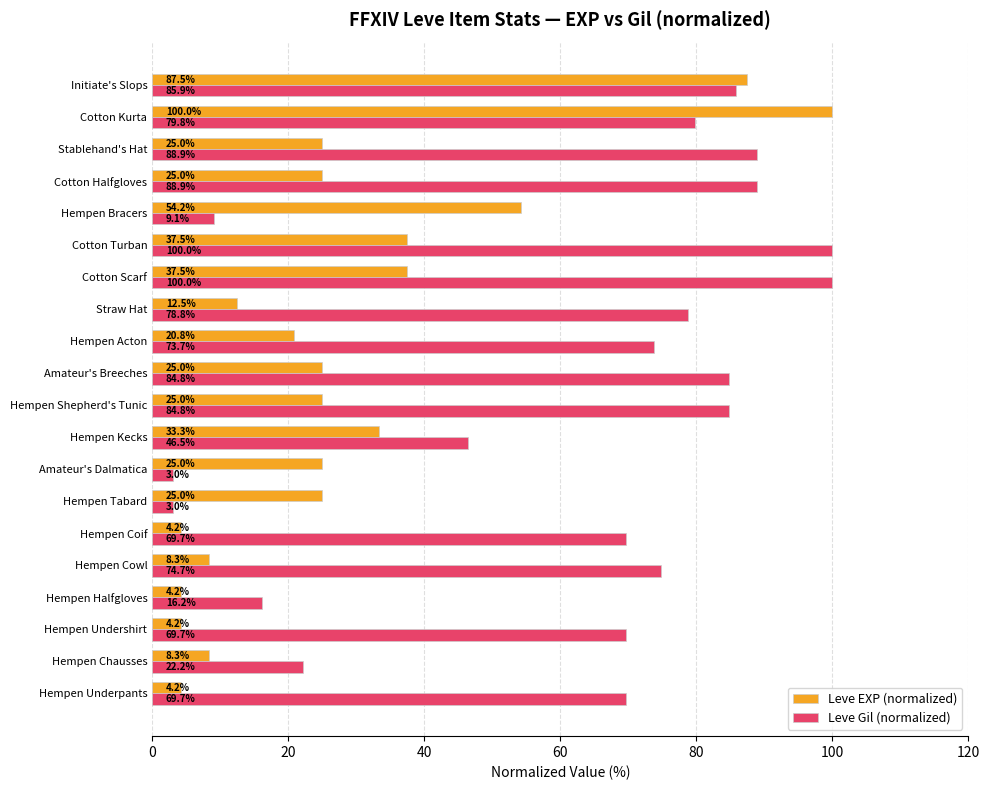

What is the approximate value of Leve Gil (normalized) at Cotton Kurta?

79.8